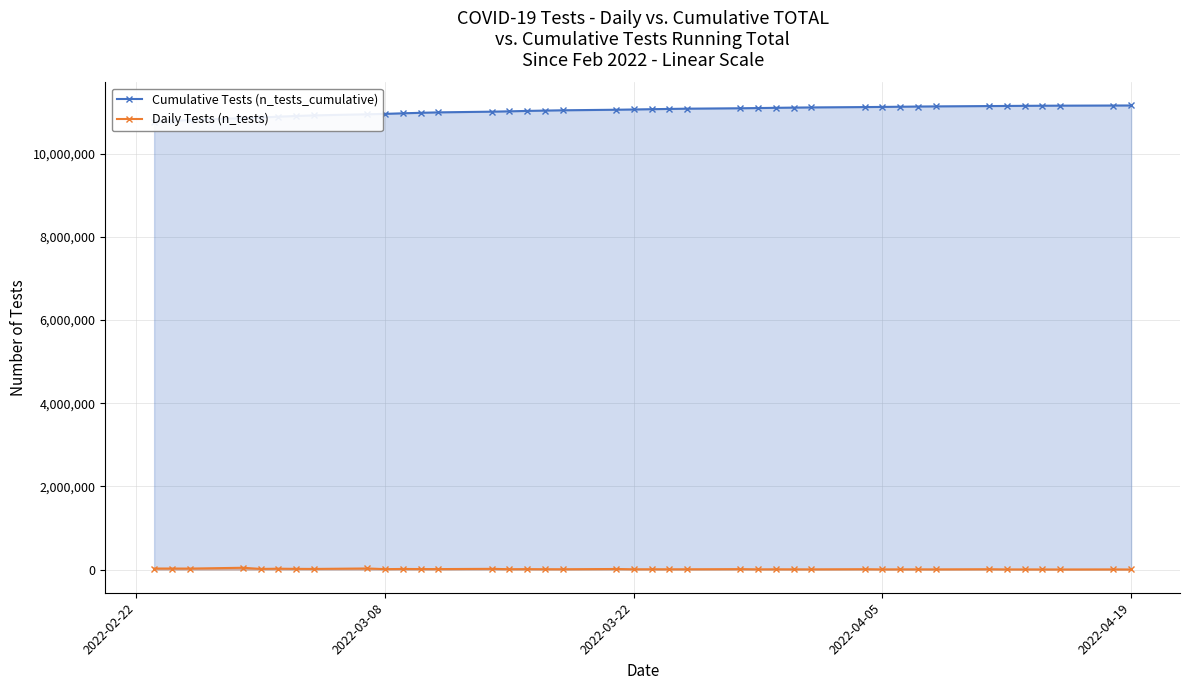

Rank the series by their maximum value, from lowest to highest.

Daily Tests (n_tests), Cumulative Tests (n_tests_cumulative)